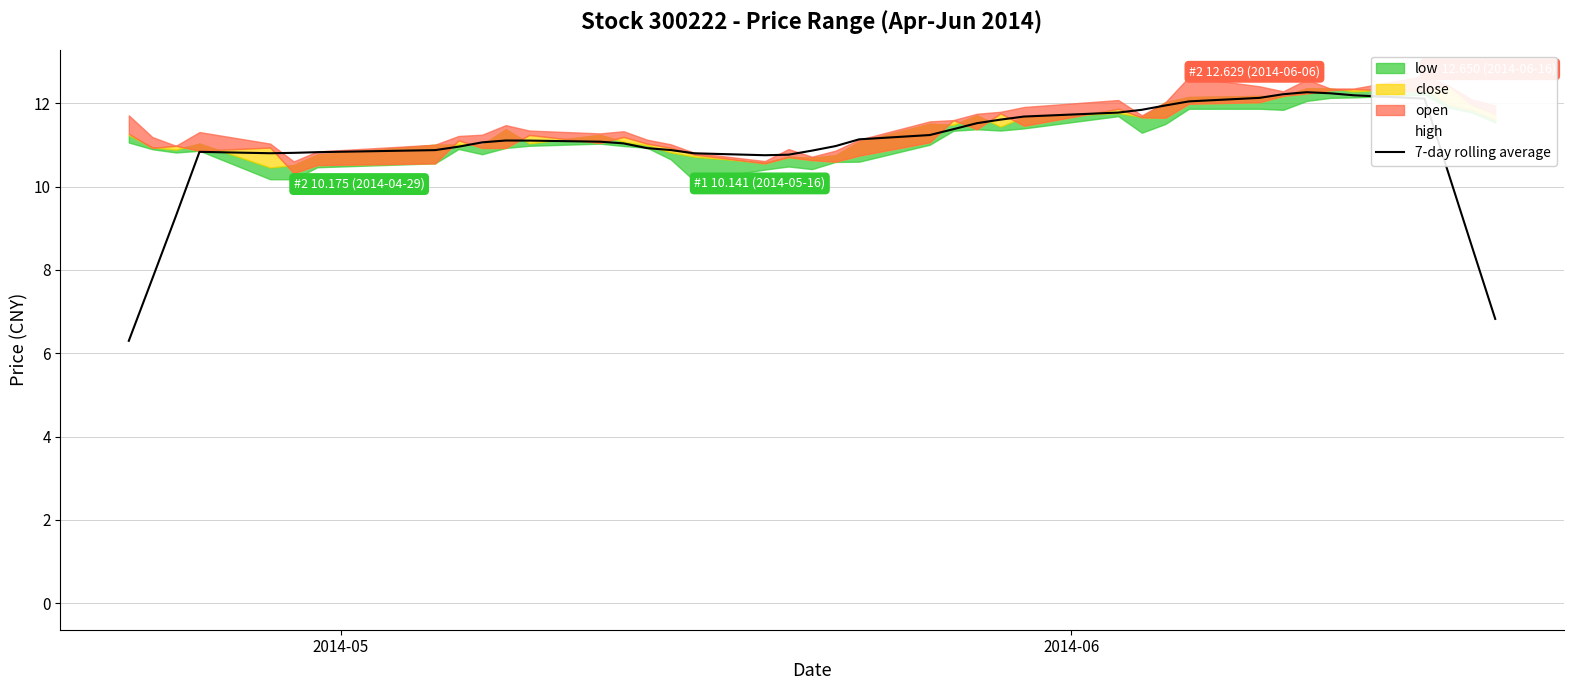

Does the chart display data point markers on the line(s)?

No